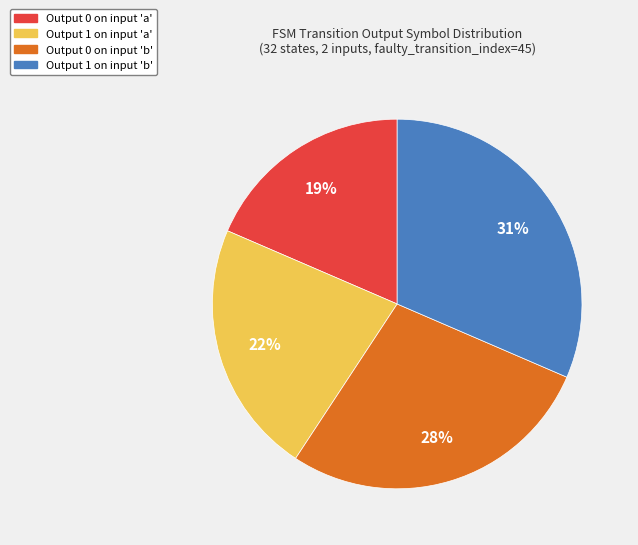

What is the smallest slice in the pie chart?

Output 0 on input 'a'